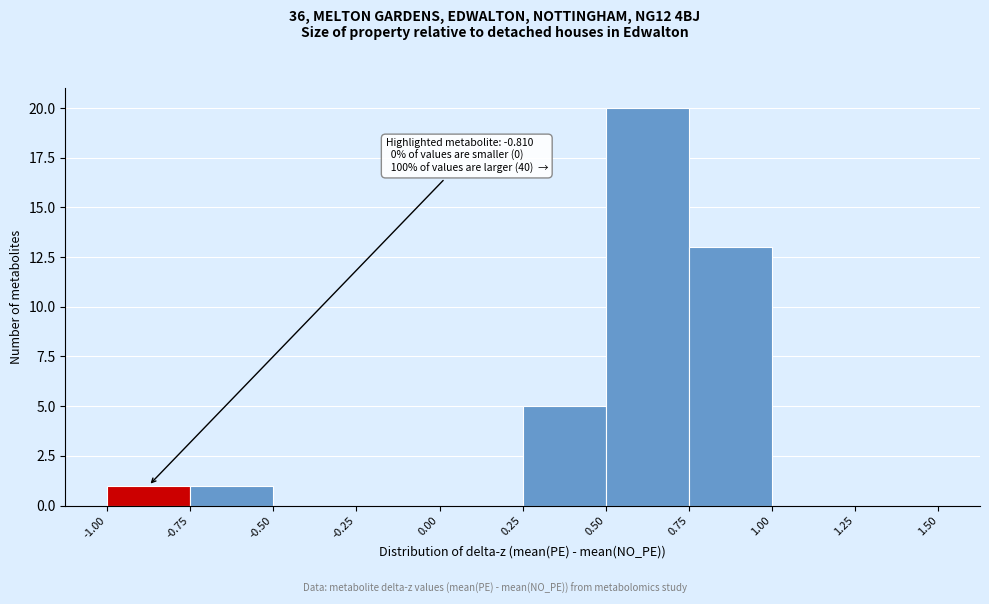

Which range on the x-axis has the tallest bar?

0.50 to 0.75